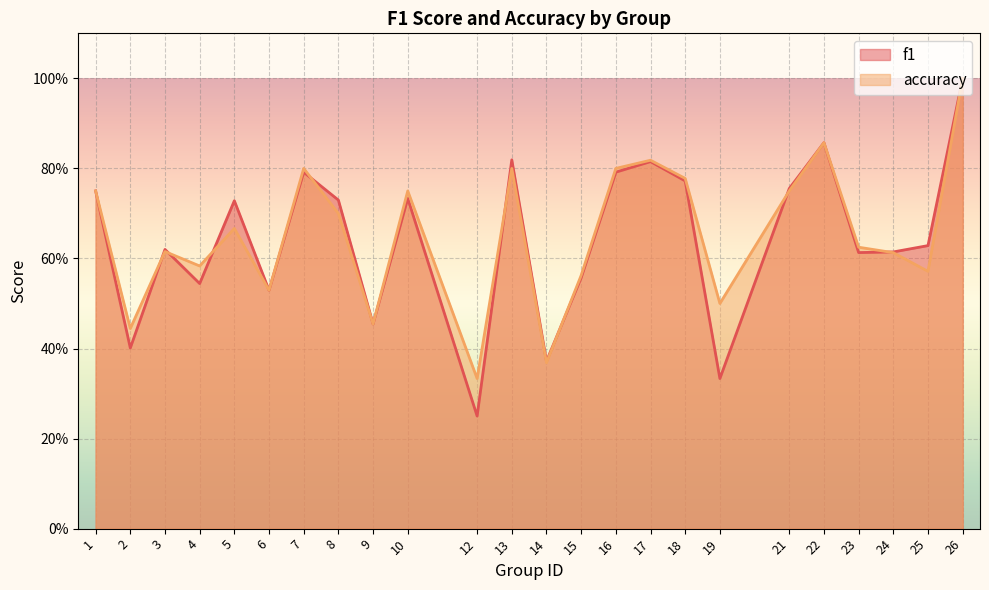

Which series has the largest range (max minus min)?

f1